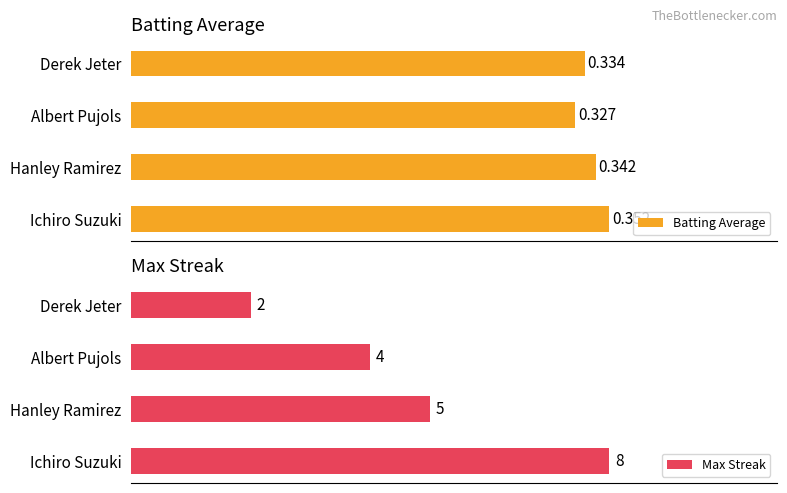

How many Batting Average values are between 0 and 1?

4